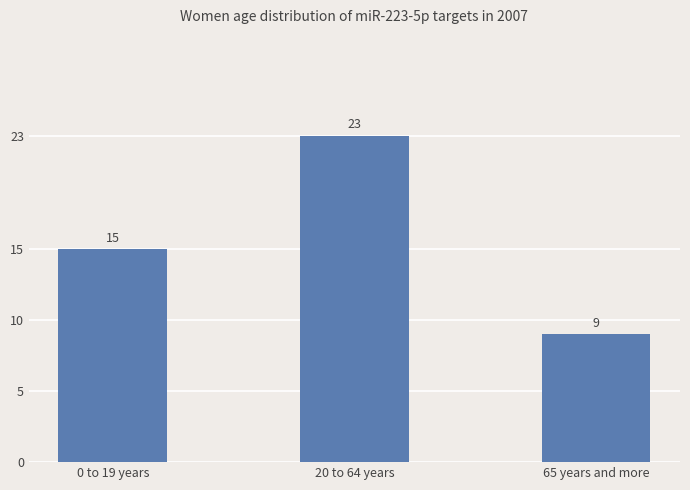

Rank the categories by value from lowest to highest.

65 years and more, 0 to 19 years, 20 to 64 years